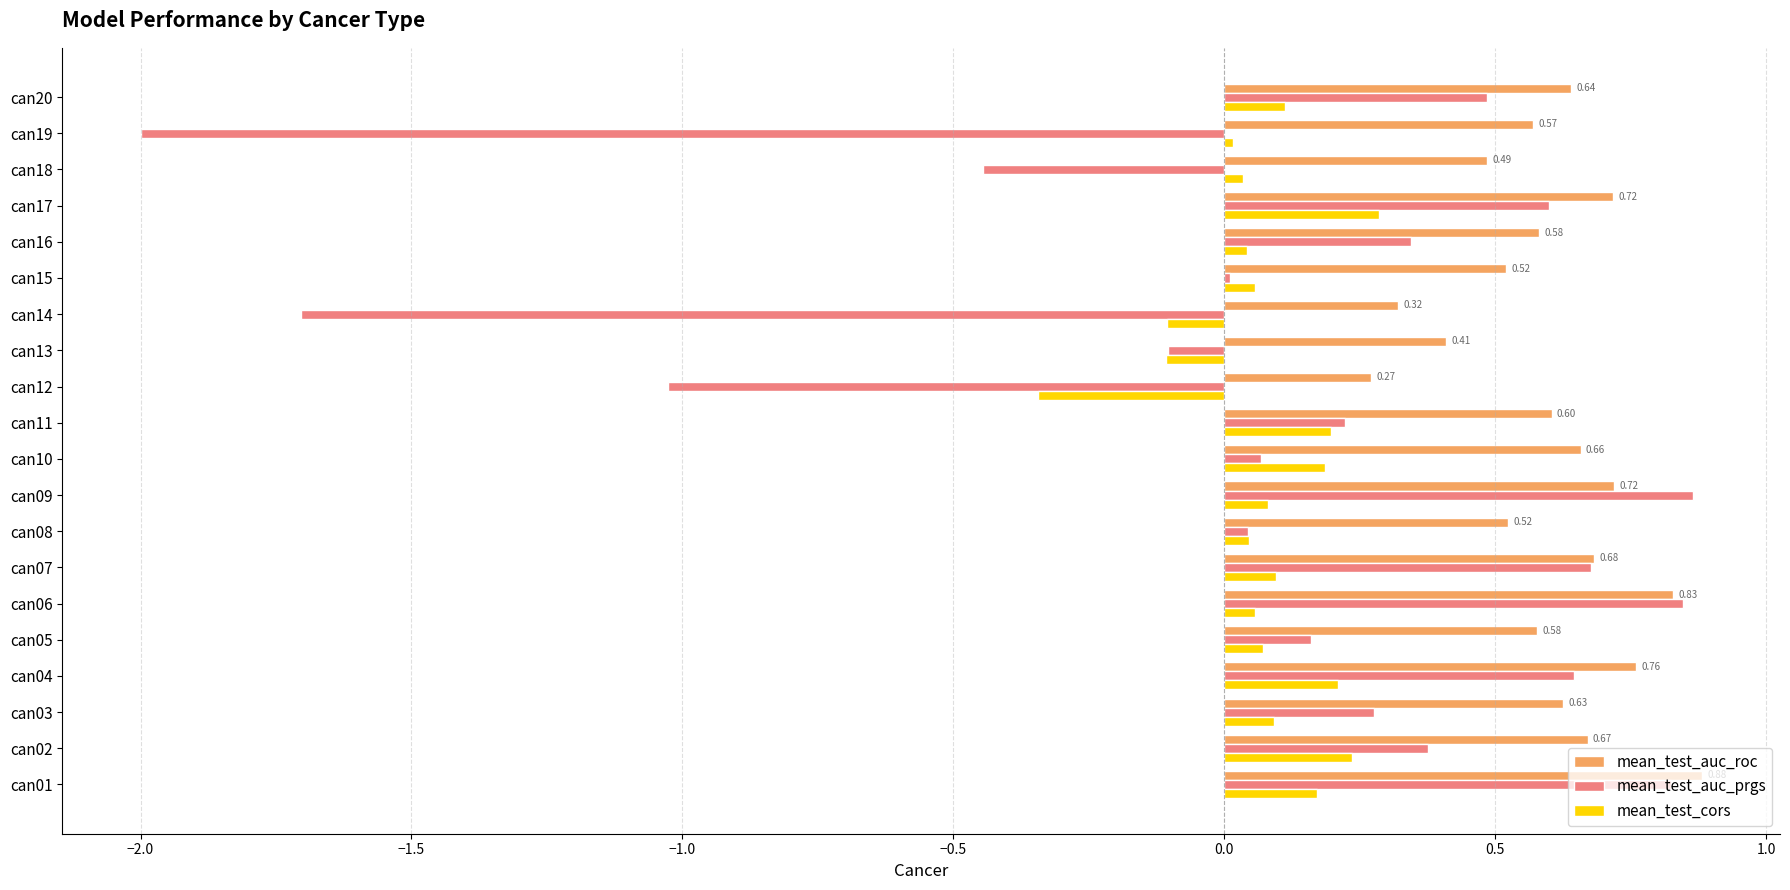

Is the value of mean_test_cors at can12 greater than the value of mean_test_auc_prgs at can13?

No